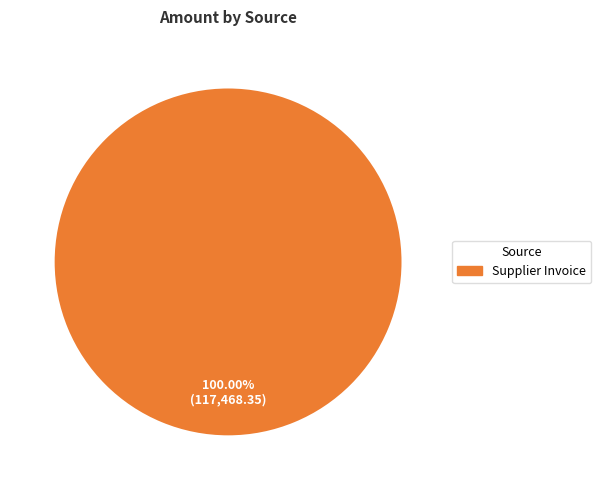

Is there any slice that represents more than half of the pie?

Yes